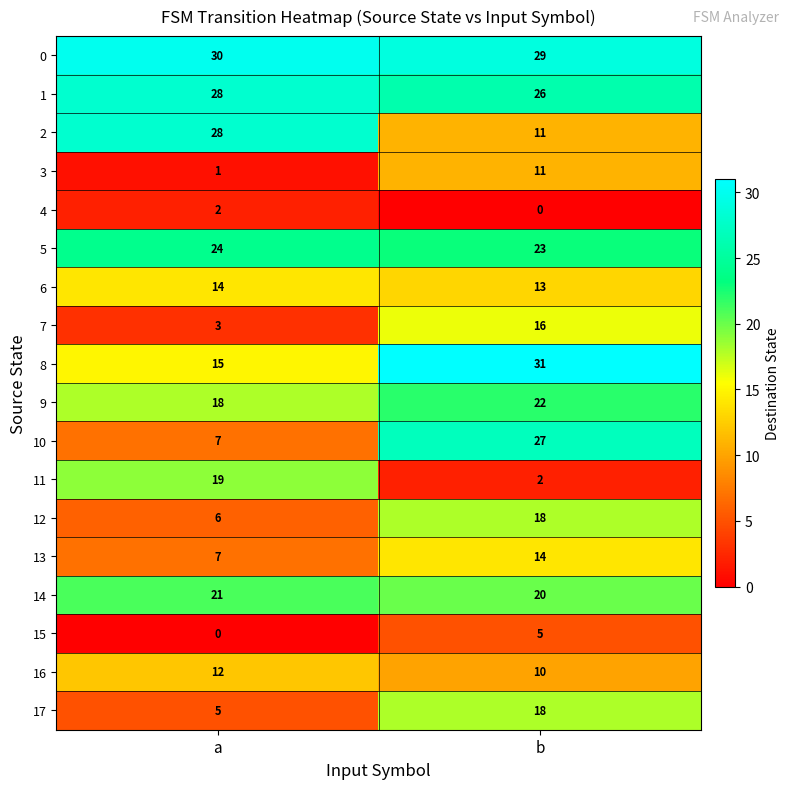

List the labels in order of 14 value, smallest first.

b, a